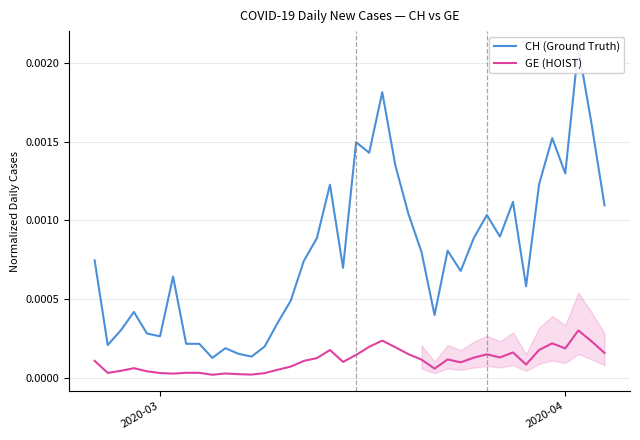

List the series in order of their overall mean, highest first.

CH (Ground Truth), GE (HOIST)